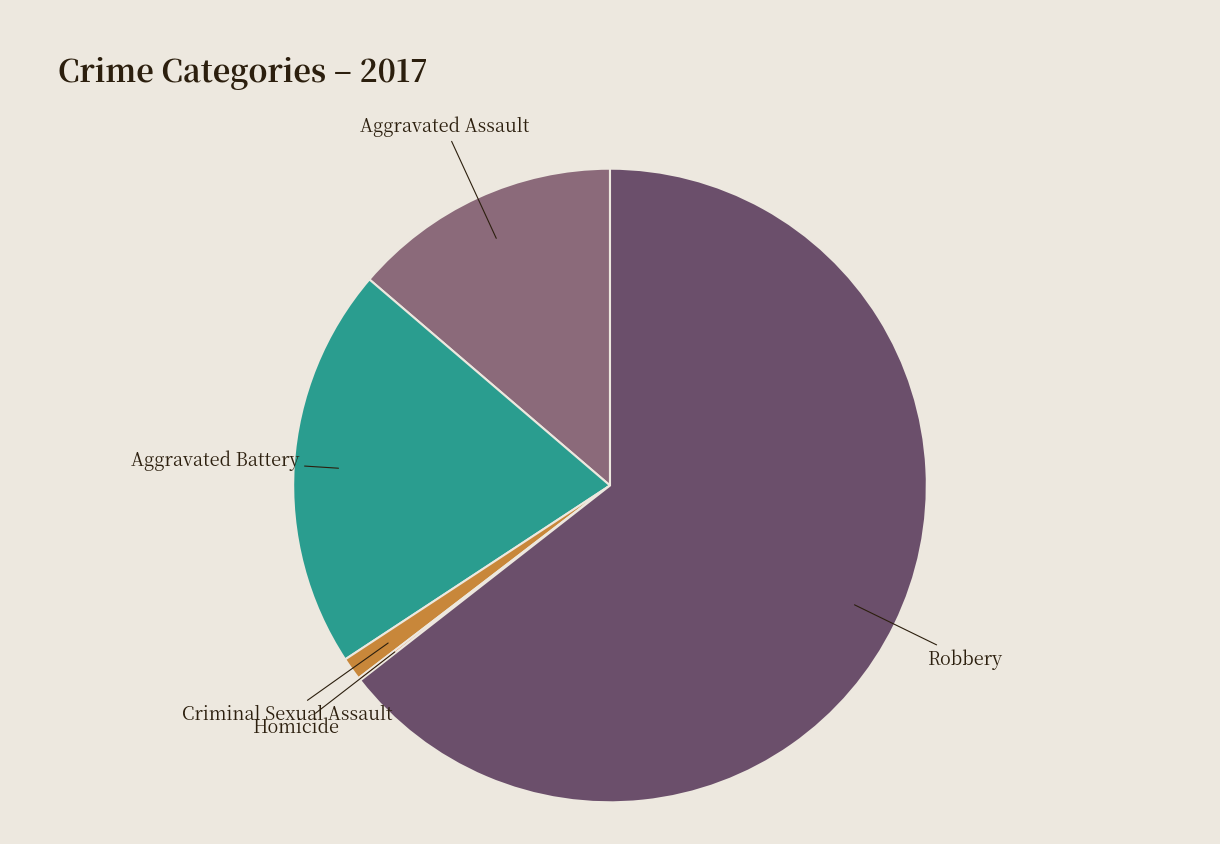

Which category has the biggest portion of the pie?

Robbery